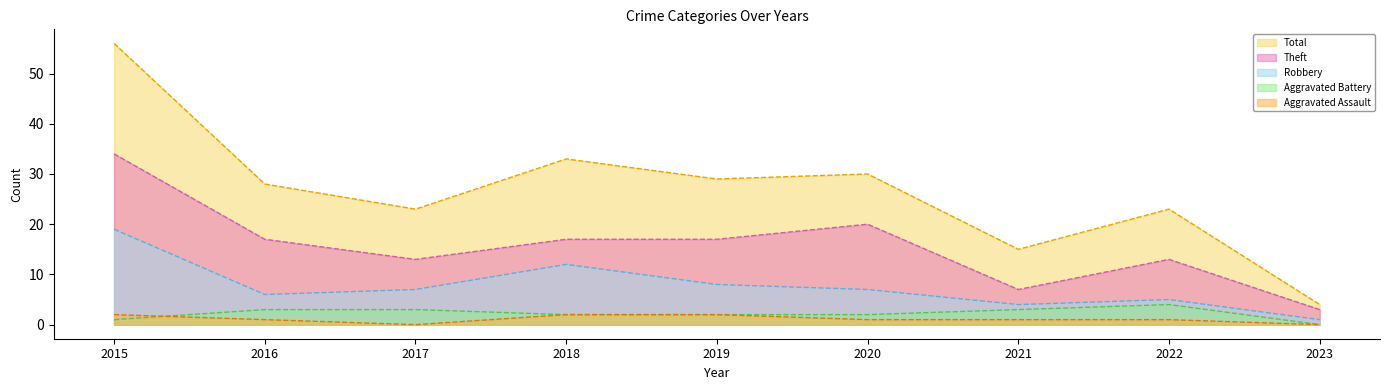

Where does the Aggravated Assault (line) series first go above 1?

2015